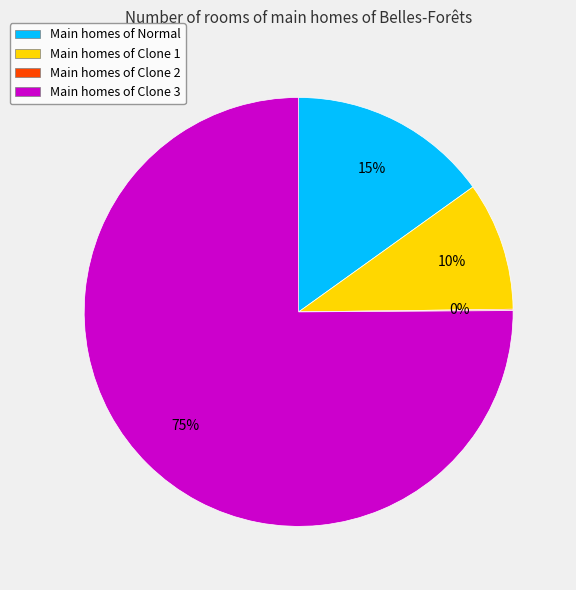

Which category has the biggest portion of the pie?

Main homes of Clone 3